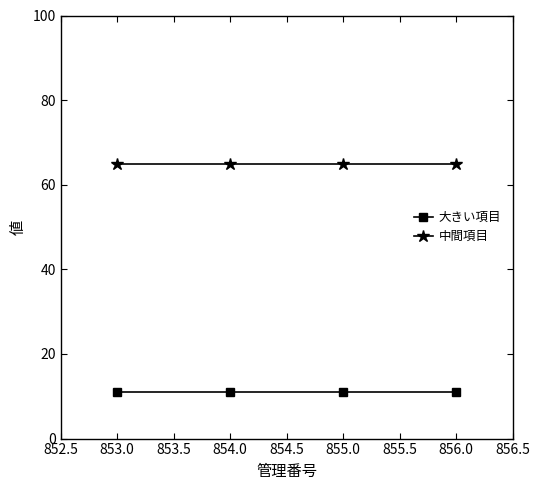

What is the value of the 中間項目 point at the 4th from the left?

65